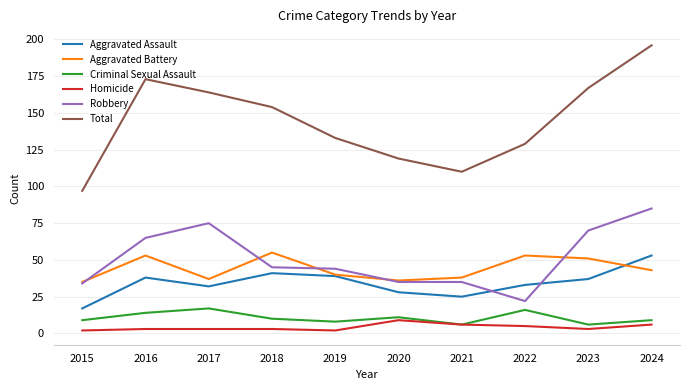

True or false: Aggravated Assault and Total cross at least once.

False